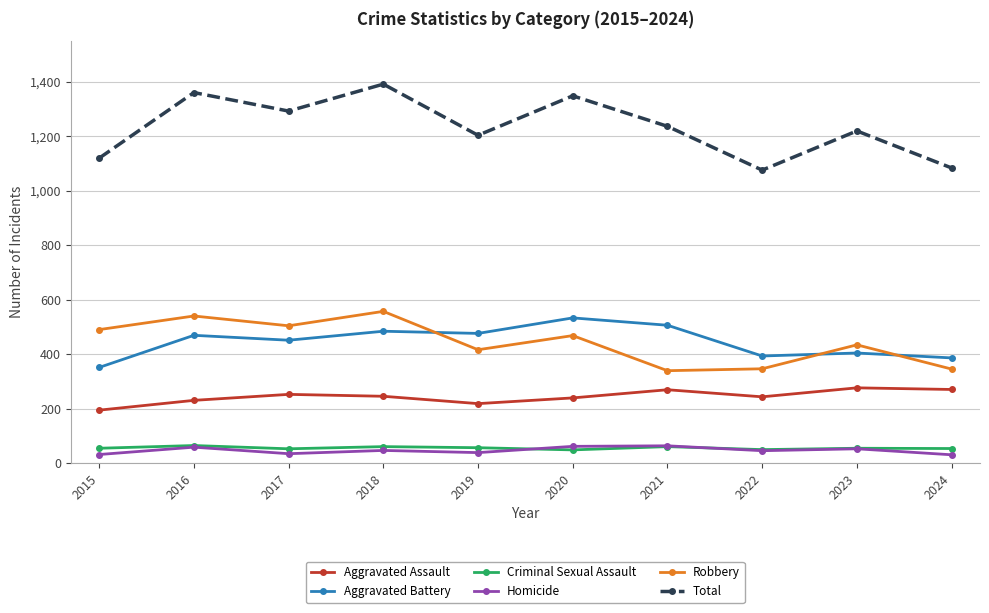

True or false: Robbery has more than 2 points higher than both neighbors.

True